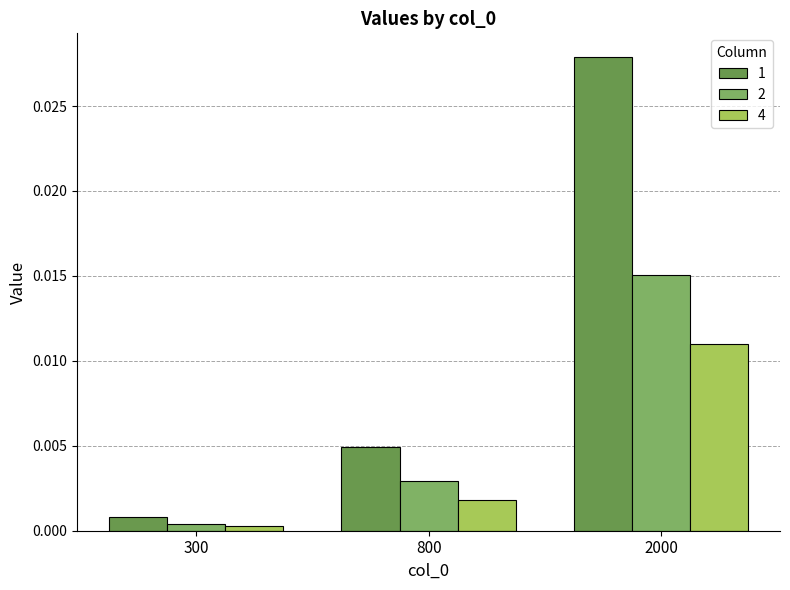

Rank the series by their maximum value, from lowest to highest.

4, 2, 1